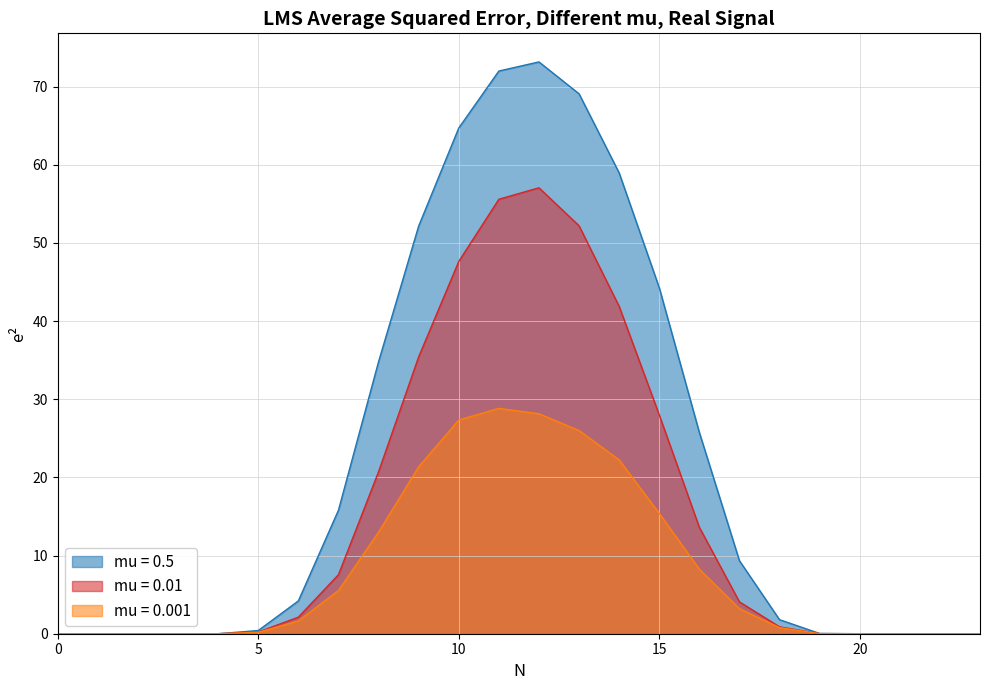

Which series has the largest range (max minus min)?

mu = 0.5